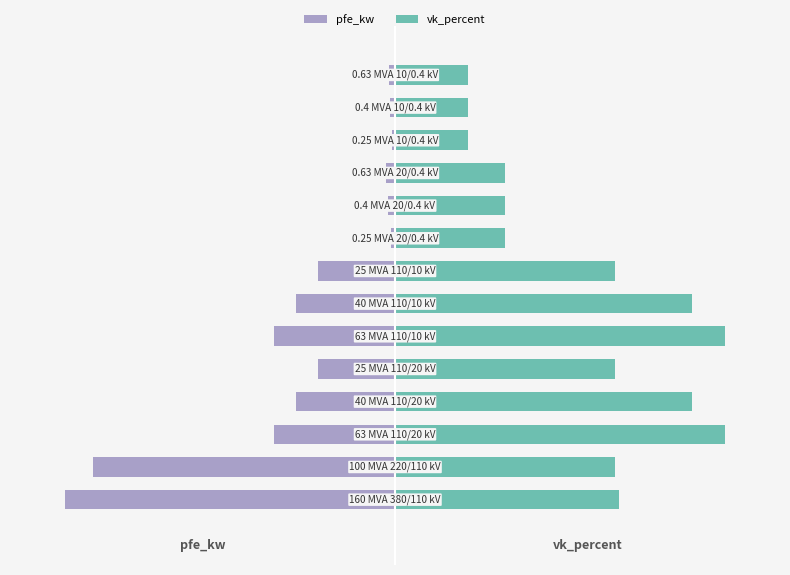

The value of pfe_kw at 12 is -1.7. True or false?

False